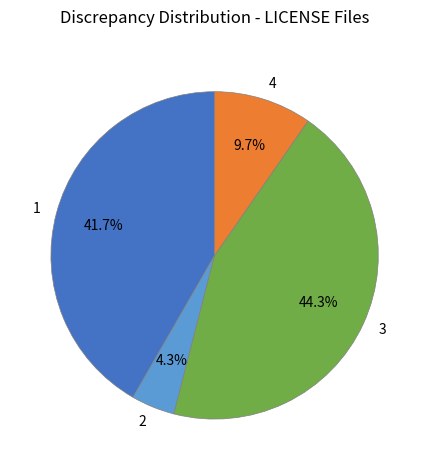

To the nearest percent, what is the average slice percentage?

25%